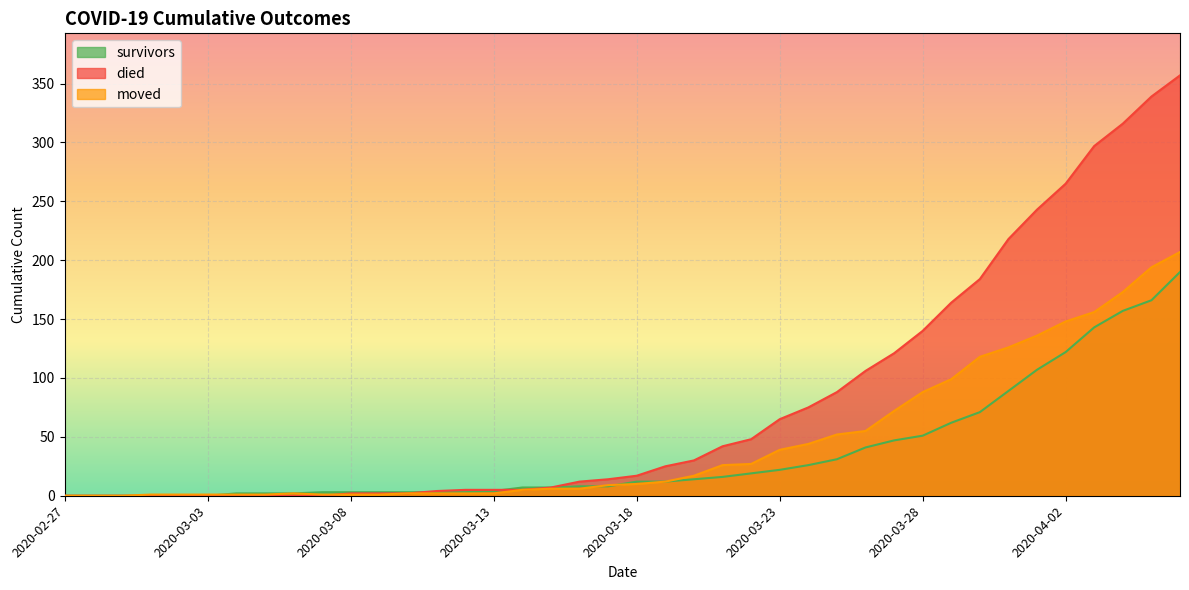

Rank the categories by survivors value from highest to lowest.

2020-04-06, 2020-04-05, 2020-04-04, 2020-04-03, 2020-04-02, 2020-04-01, 2020-03-31, 2020-03-30, 2020-03-29, 2020-03-28, 2020-03-27, 2020-03-26, 2020-03-25, 2020-03-24, 2020-03-23, 2020-03-22, 2020-03-21, 2020-03-20, 2020-03-18, 2020-03-19, 2020-03-16, 2020-03-17, 2020-03-14, 2020-03-15, 2020-03-13, 2020-03-07, 2020-03-08, 2020-03-09, 2020-03-10, 2020-03-11, 2020-03-12, 2020-03-04, 2020-03-05, 2020-03-06, 2020-02-27, 2020-02-28, 2020-02-29, 2020-03-01, 2020-03-02, 2020-03-03